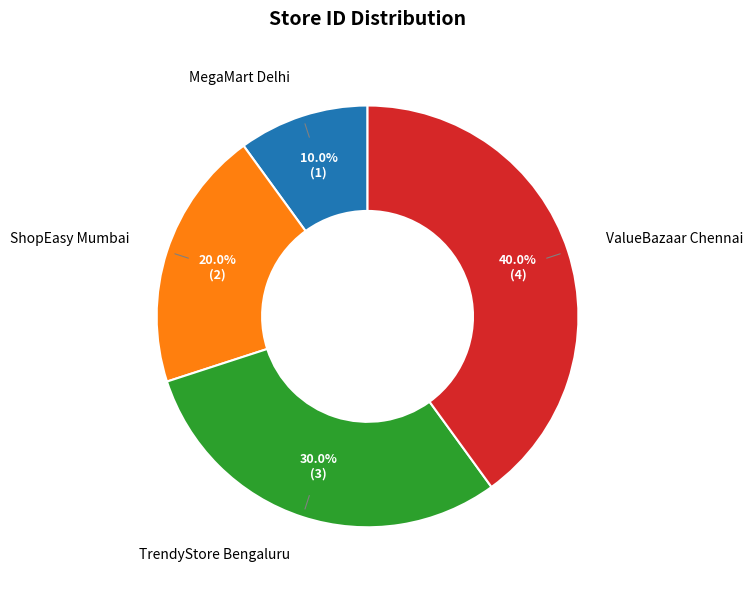

Does any single category account for the majority?

No